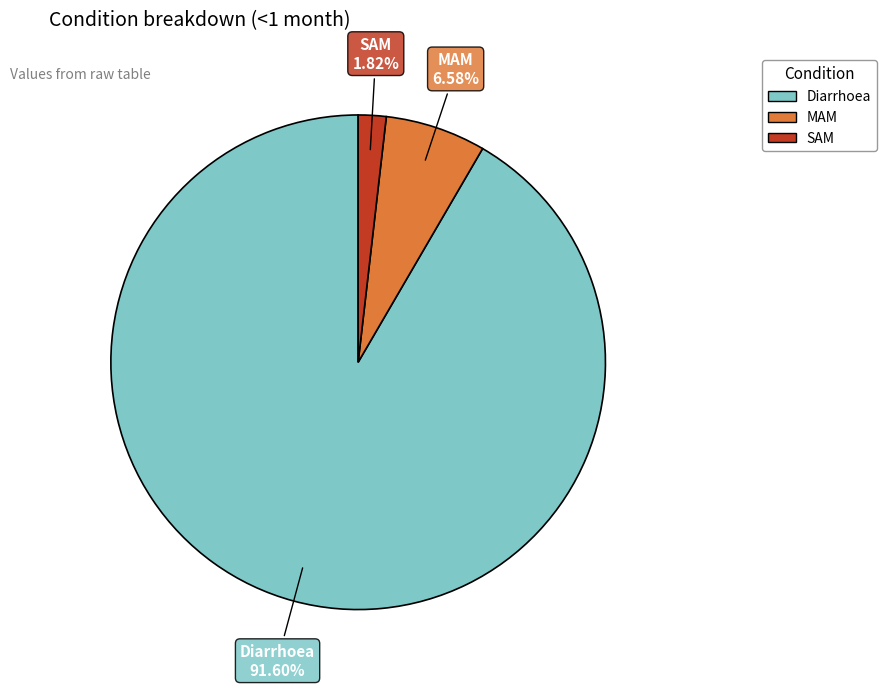

Which has a higher value, SAM or Diarrhoea?

Diarrhoea